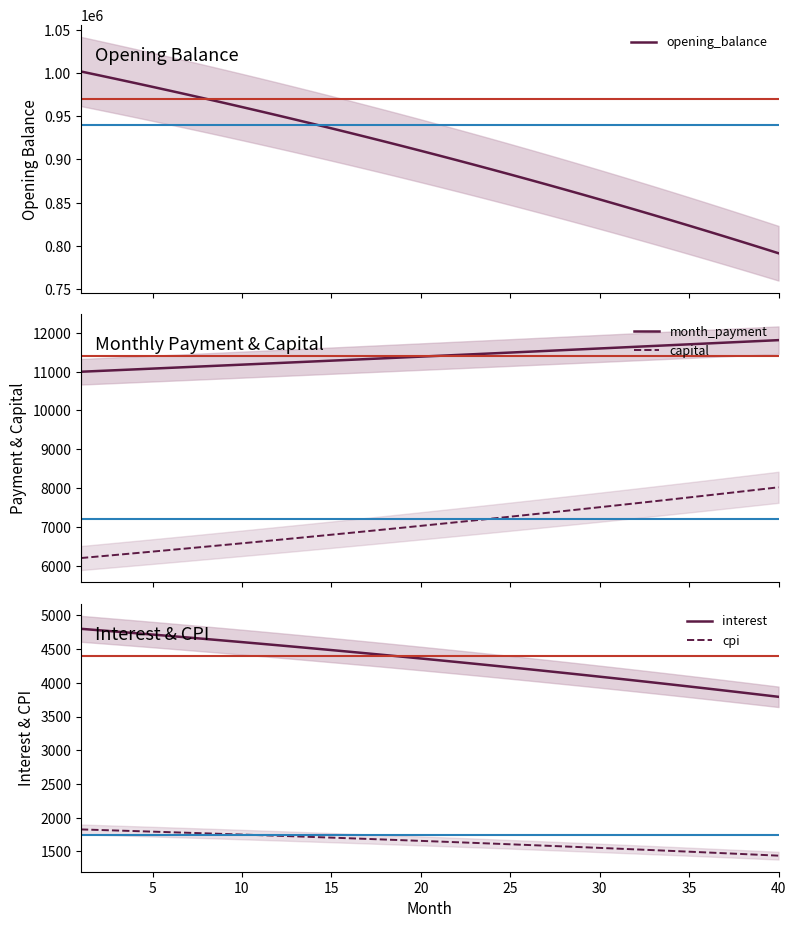

What is the difference between the maximum and minimum values in the month_payment series?

814.3